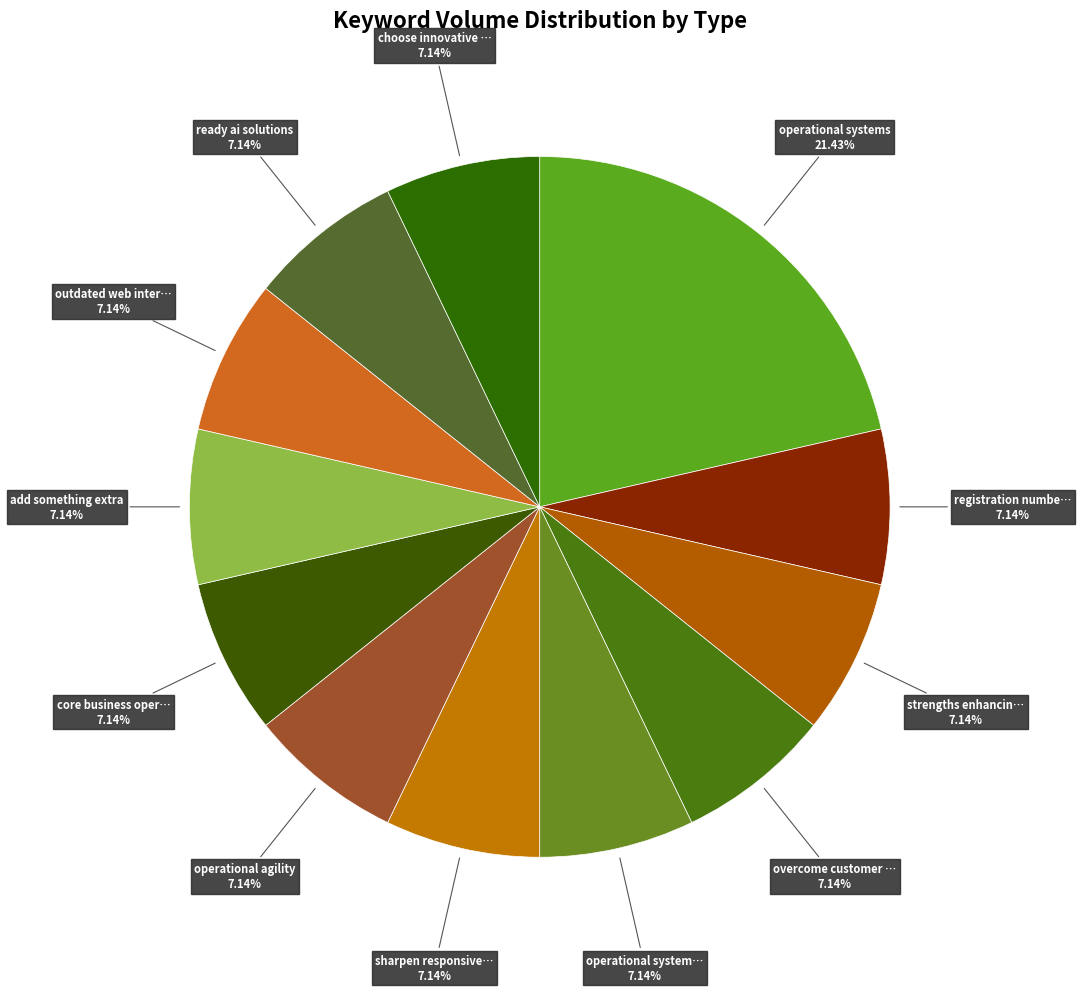

How many segments does this pie chart have?

12